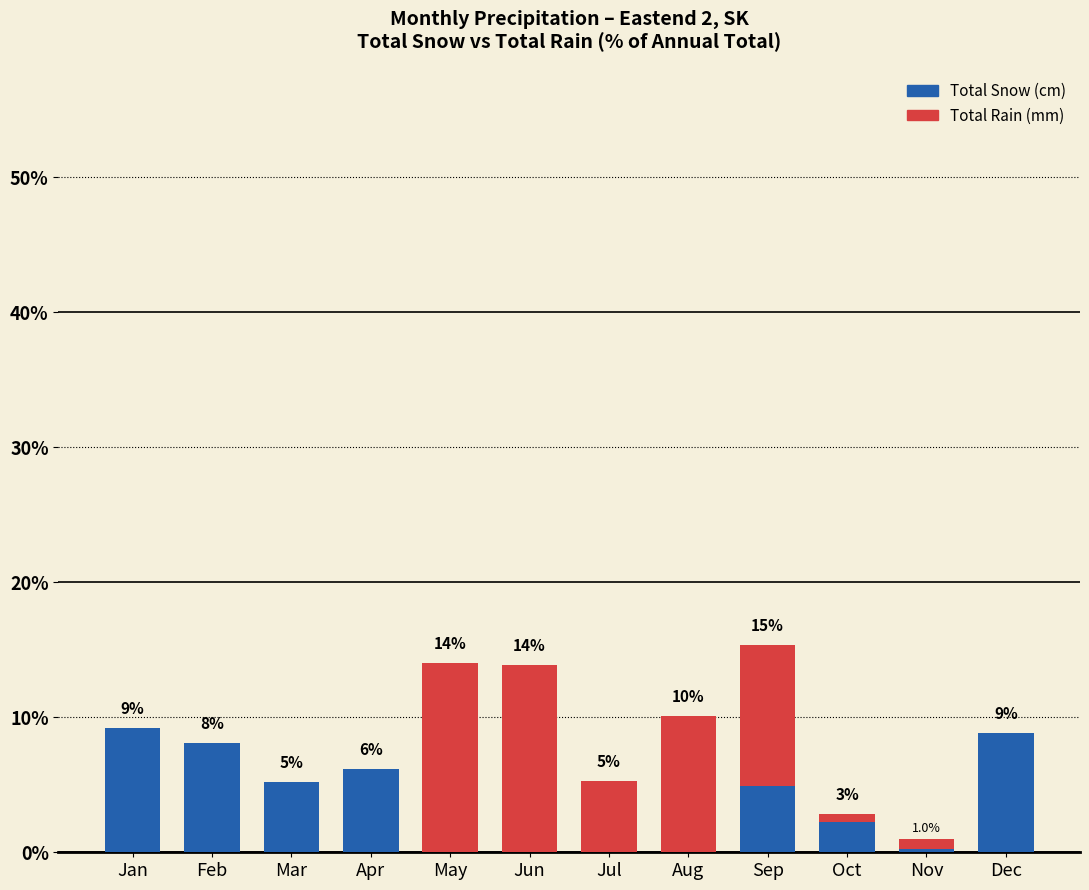

List the series in order of their peak value, lowest first.

Total Snow (cm), Total Rain (mm)